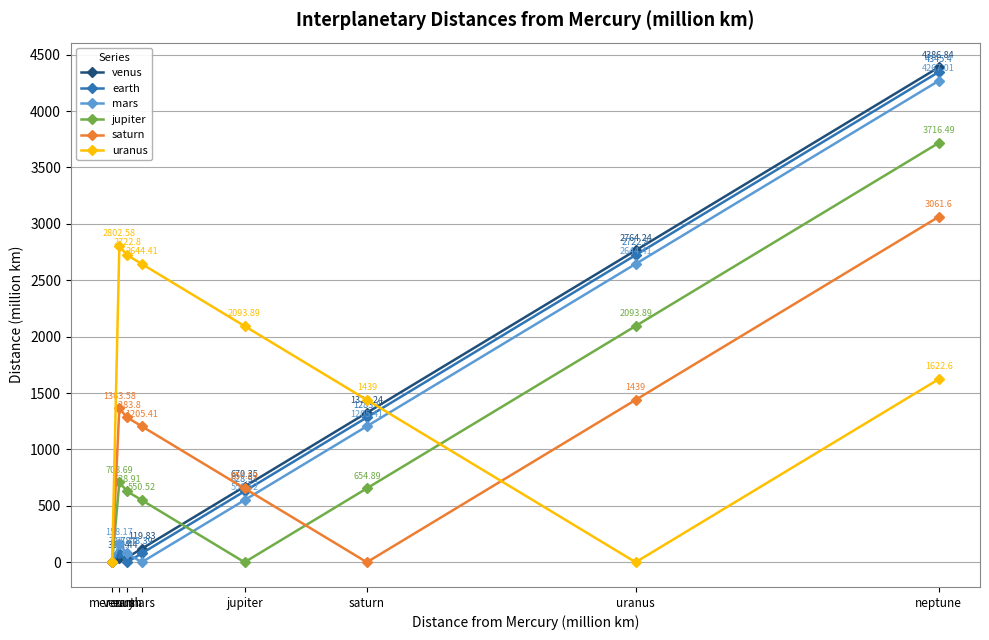

Count the number of categories in the chart.

8